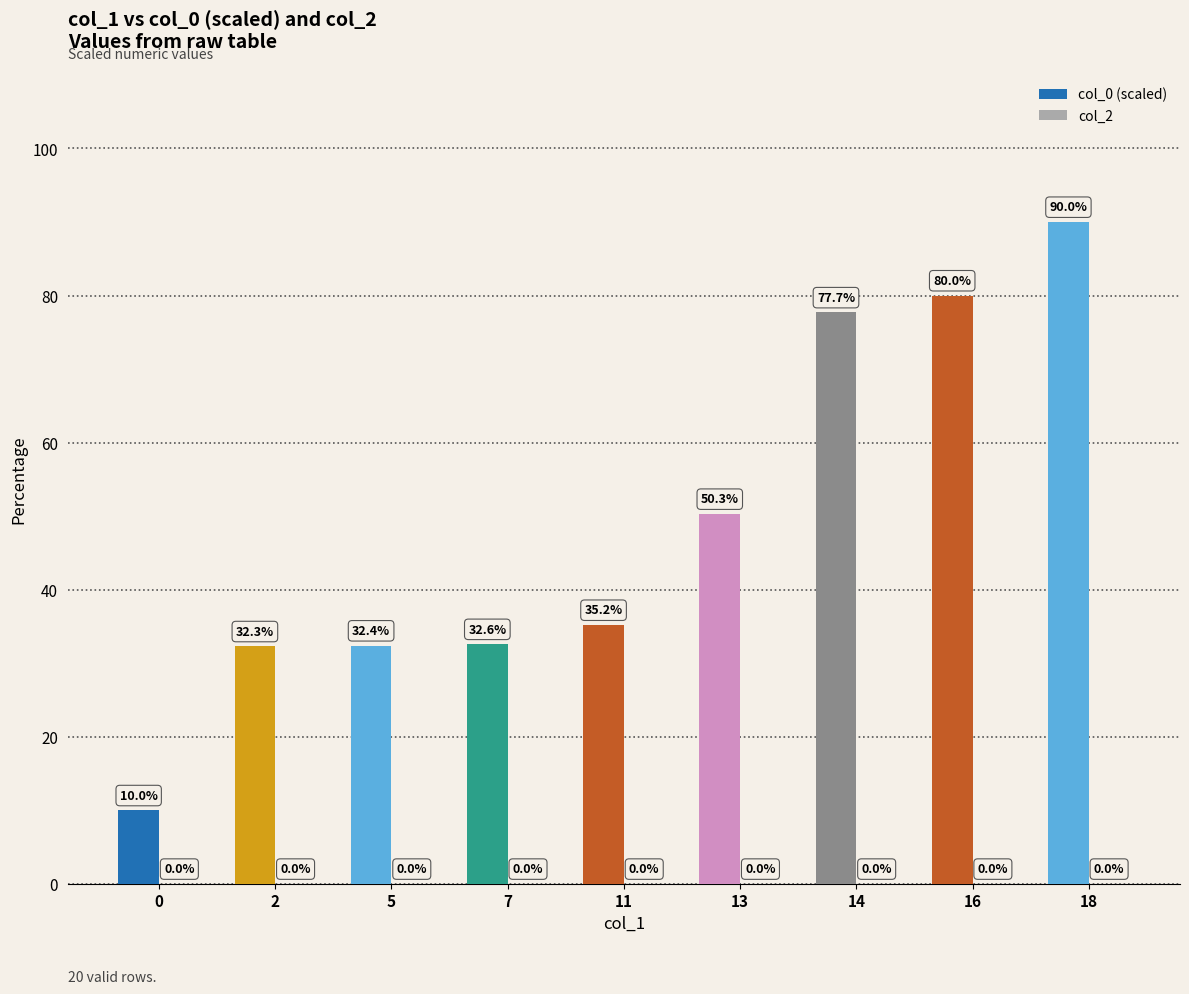

Reading right to left, transcribe all the data shown in this chart.

18=90.0	16=80.0	14=77.7	13=50.3	11=35.2	7=32.6	5=32.4	2=32.3	0=10.0